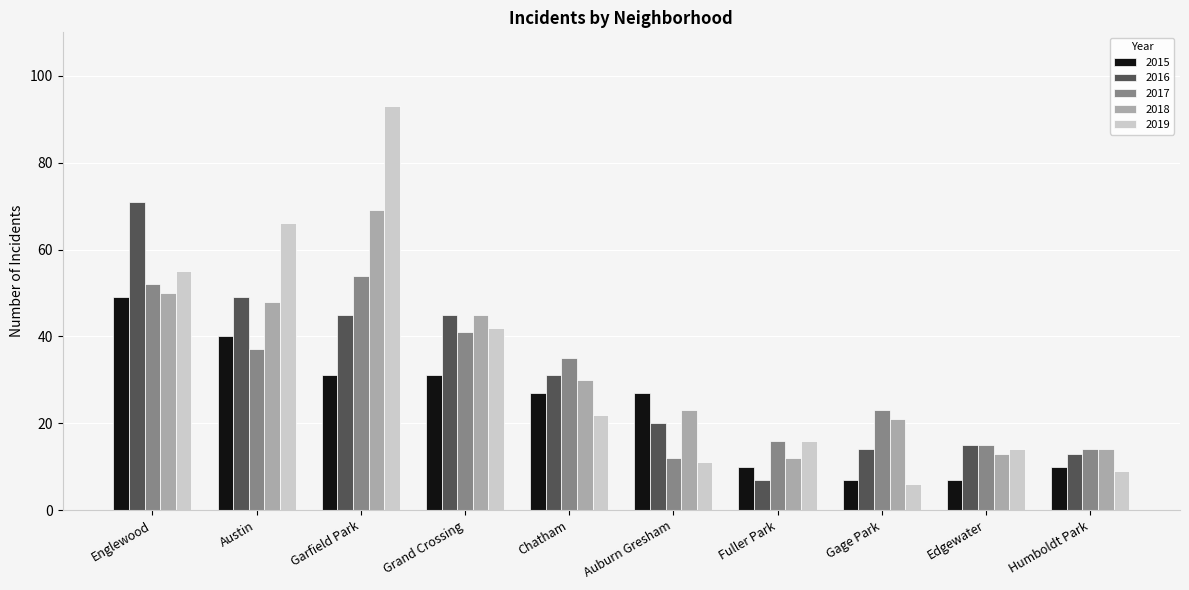

At which category does the chart reach its minimum across all series?

Gage Park